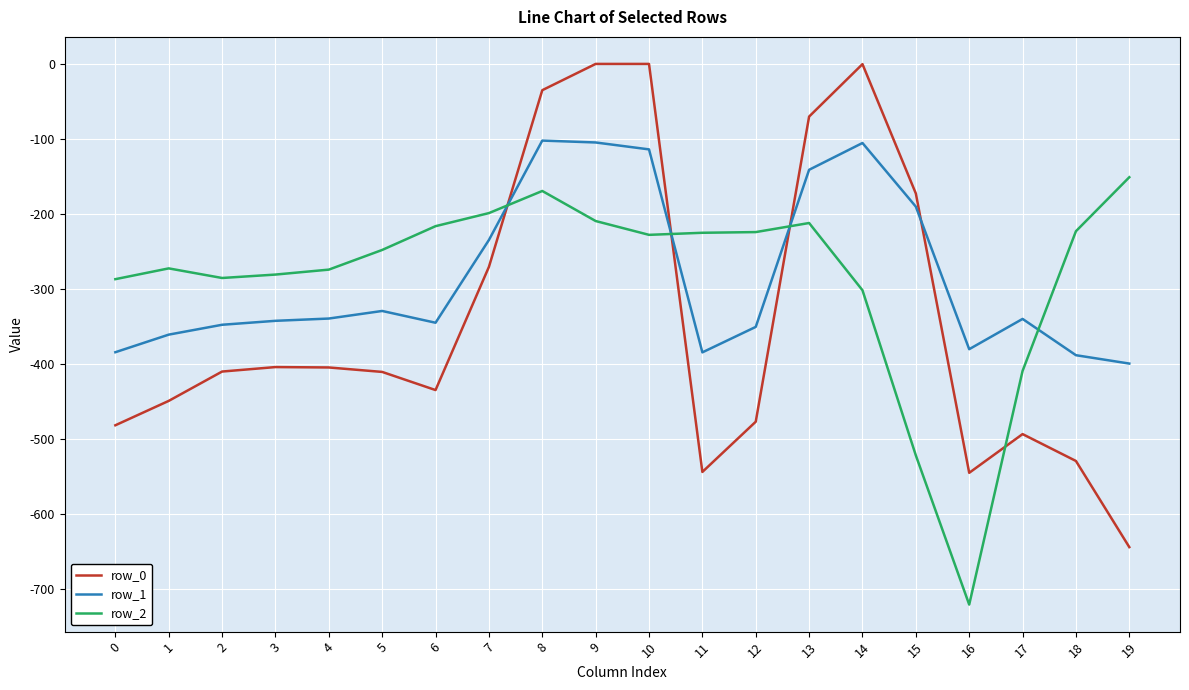

Is this an area chart (filled region under the line)?

No